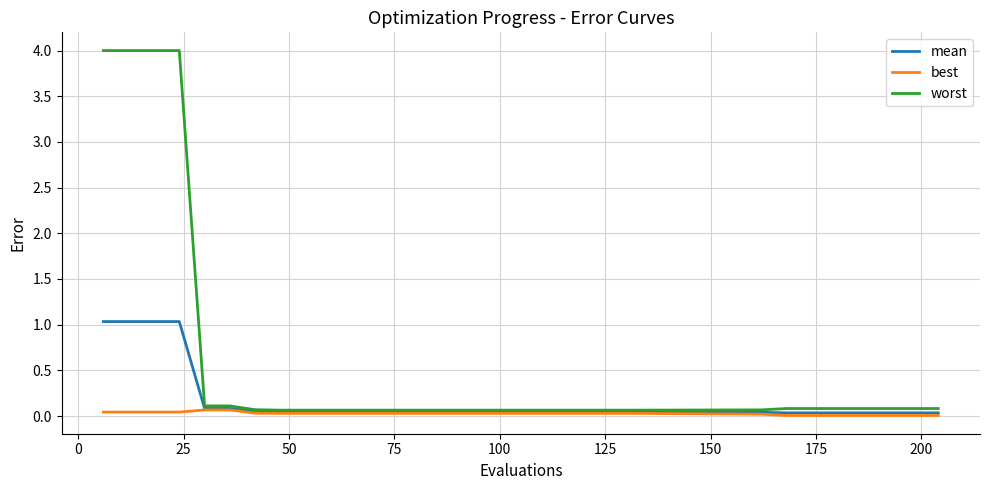

Which series has the largest range (max minus min)?

worst